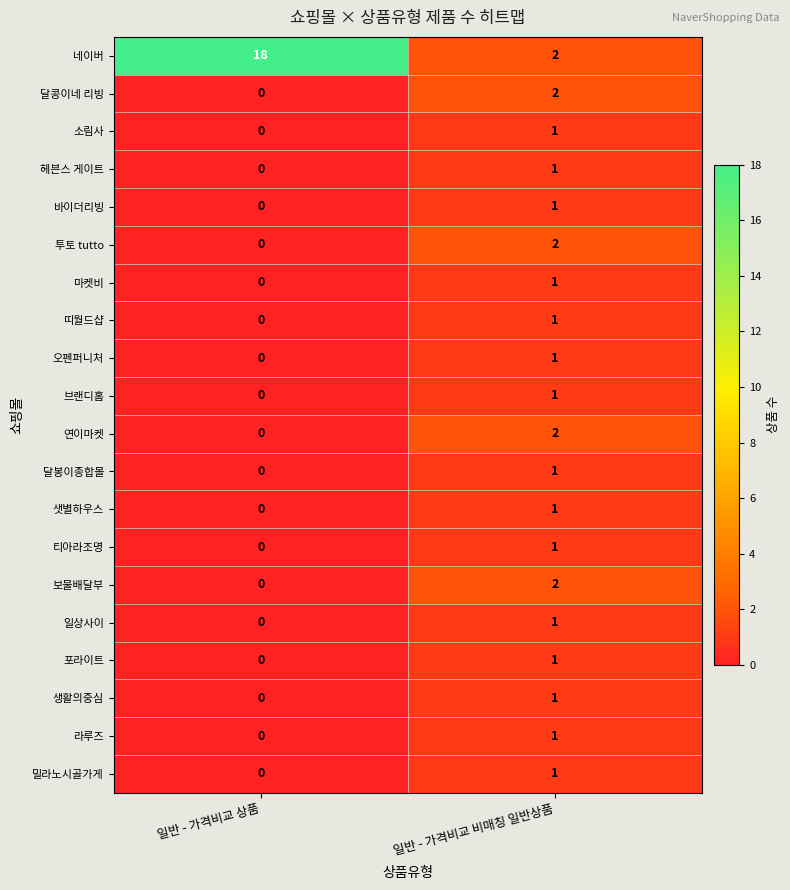

Where is 브랜디홈 nearest to the value 0?

일반 - 가격비교 상품